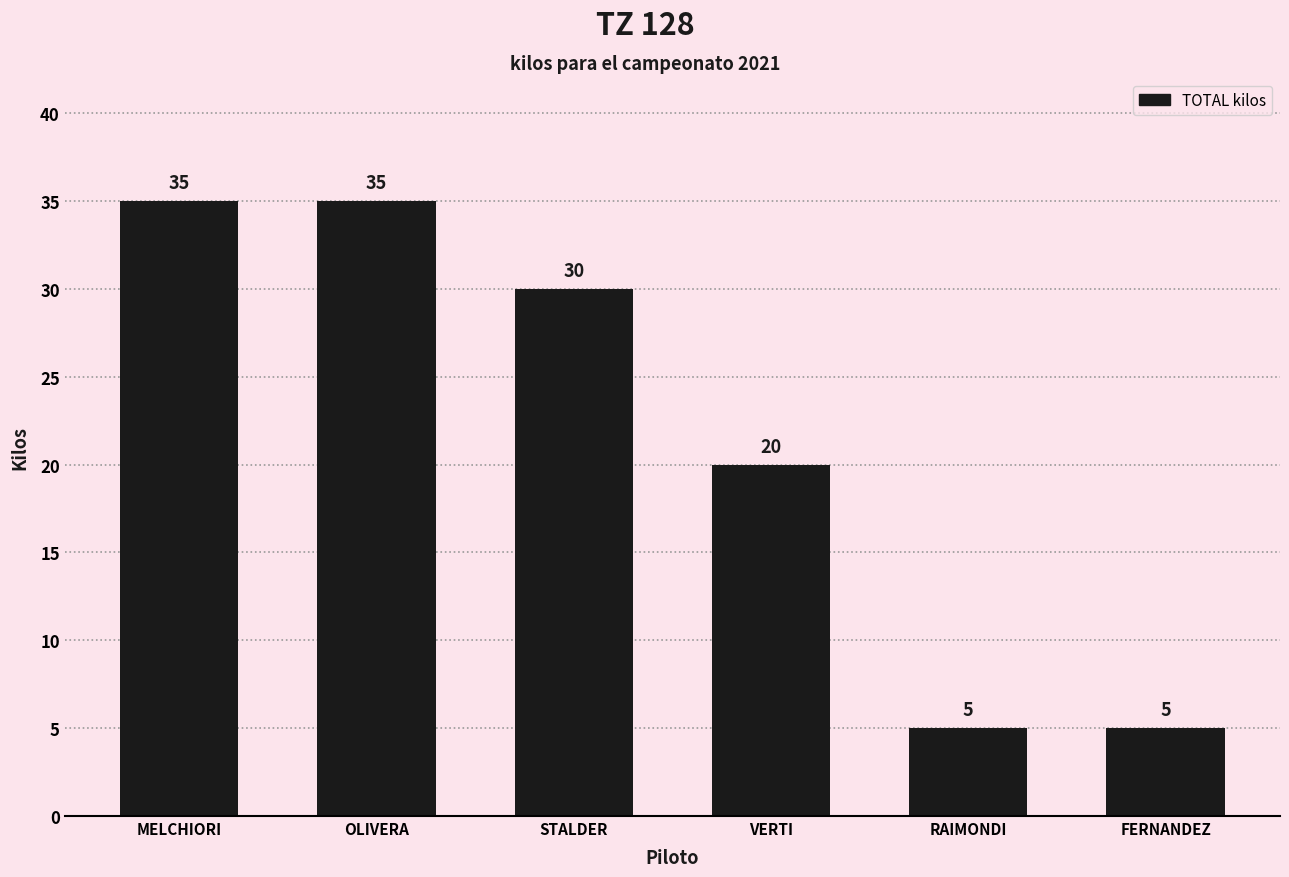

Reading left to right, extract all data points from this chart.

35	35	30	20	5	5